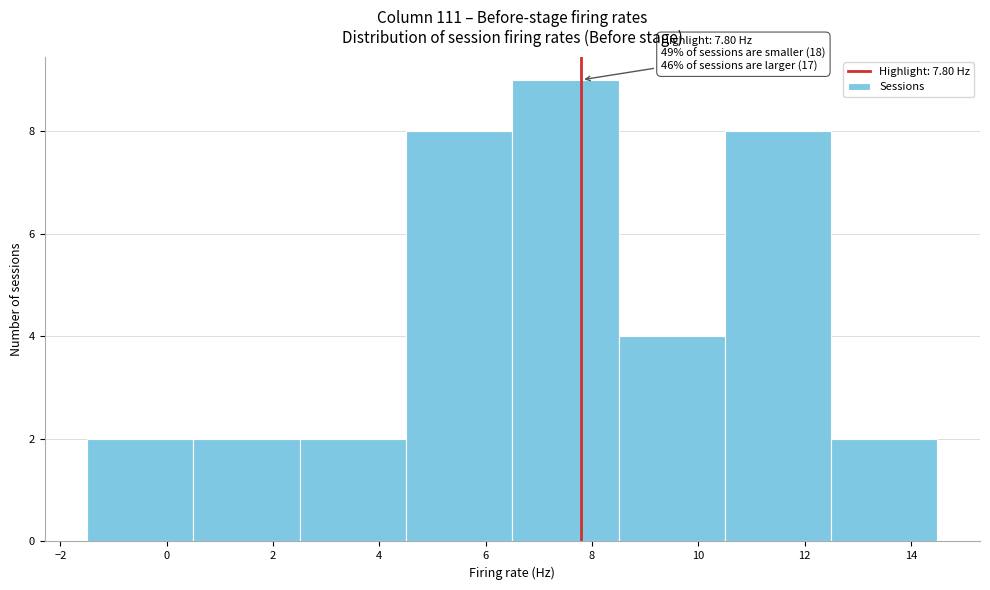

Over which range of the x-axis is the bar tallest?

6.5 to 8.5